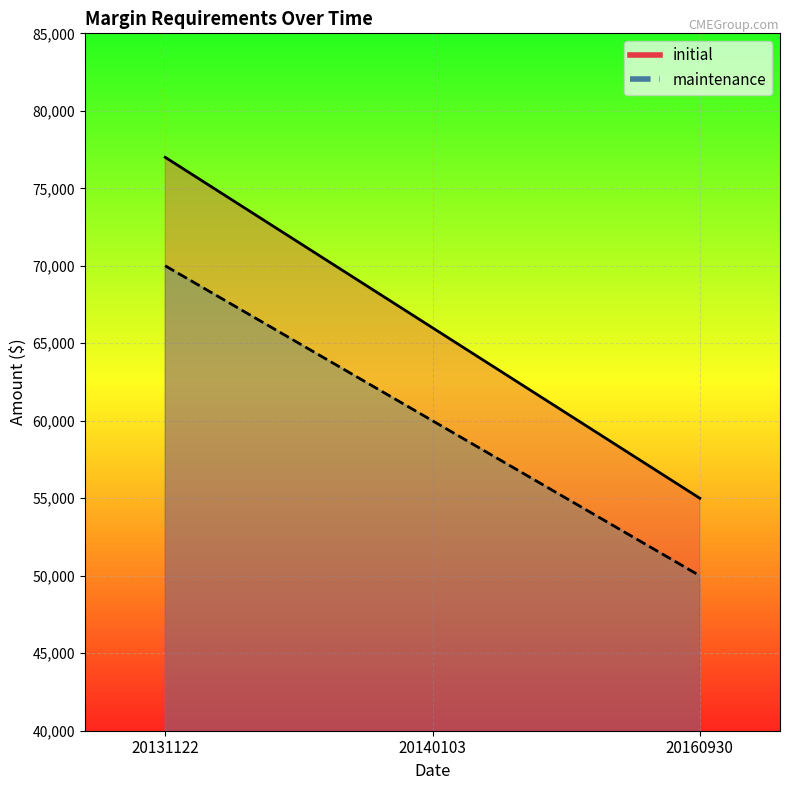

What is the total value across all series at 20131122?

147000